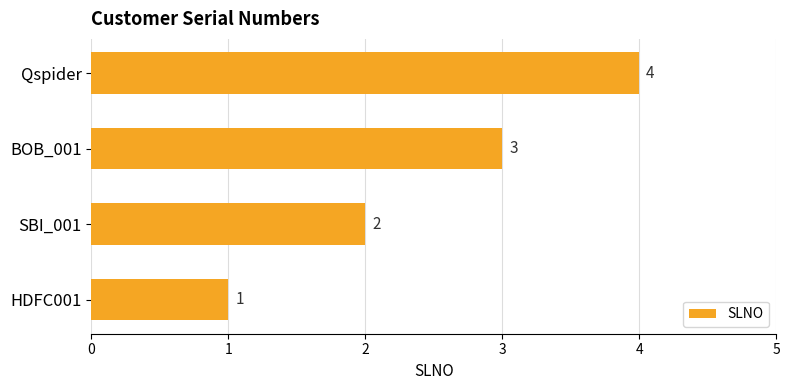

Does the chart contain any negative values?

No